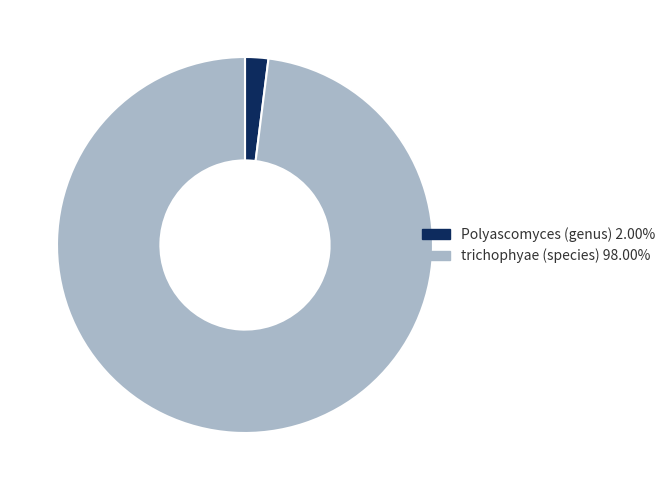

The Polyascomyces (genus) slice represents 2% of the pie. True or false?

True